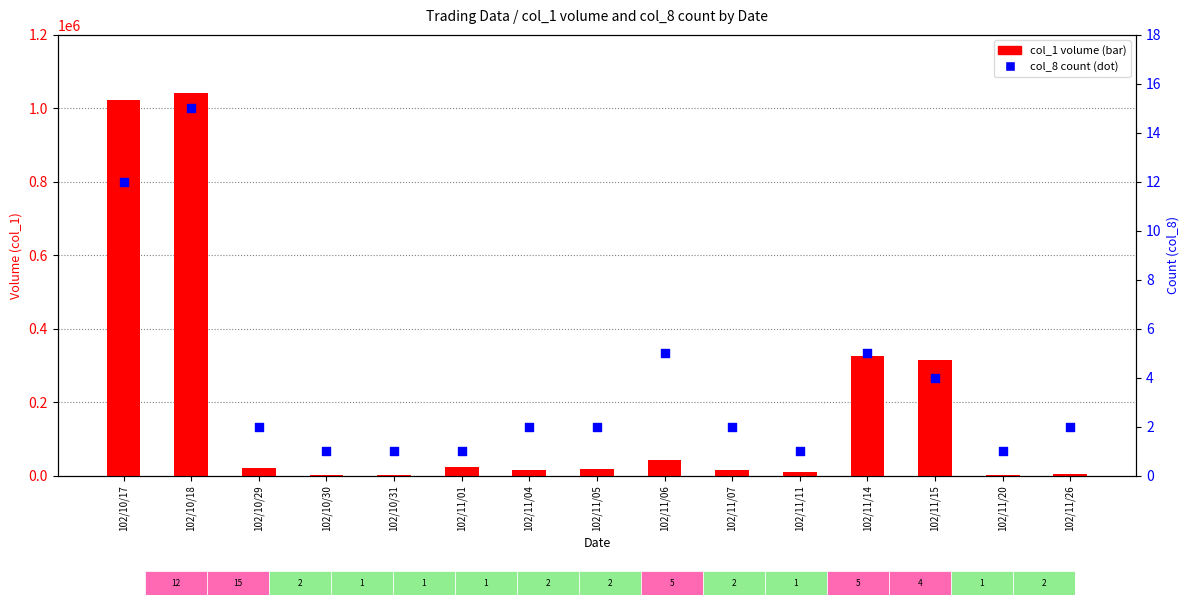

At which category is the sum across all series the highest?

102/10/18